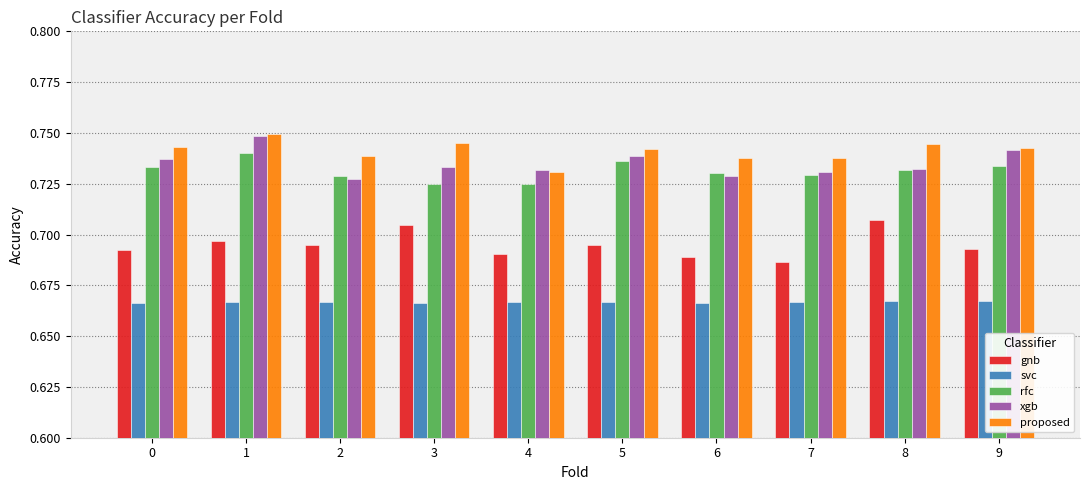

Is the value of proposed at 8 greater than the value of rfc at 5?

Yes